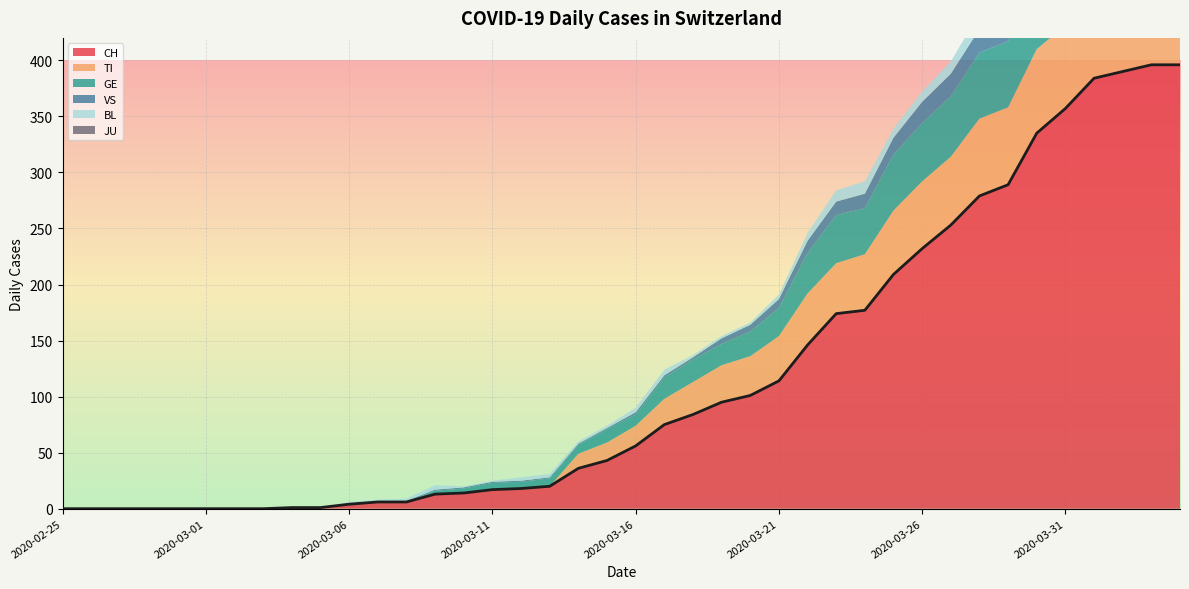

True or false: CH has a value of 0 at 2020-02-25.

True